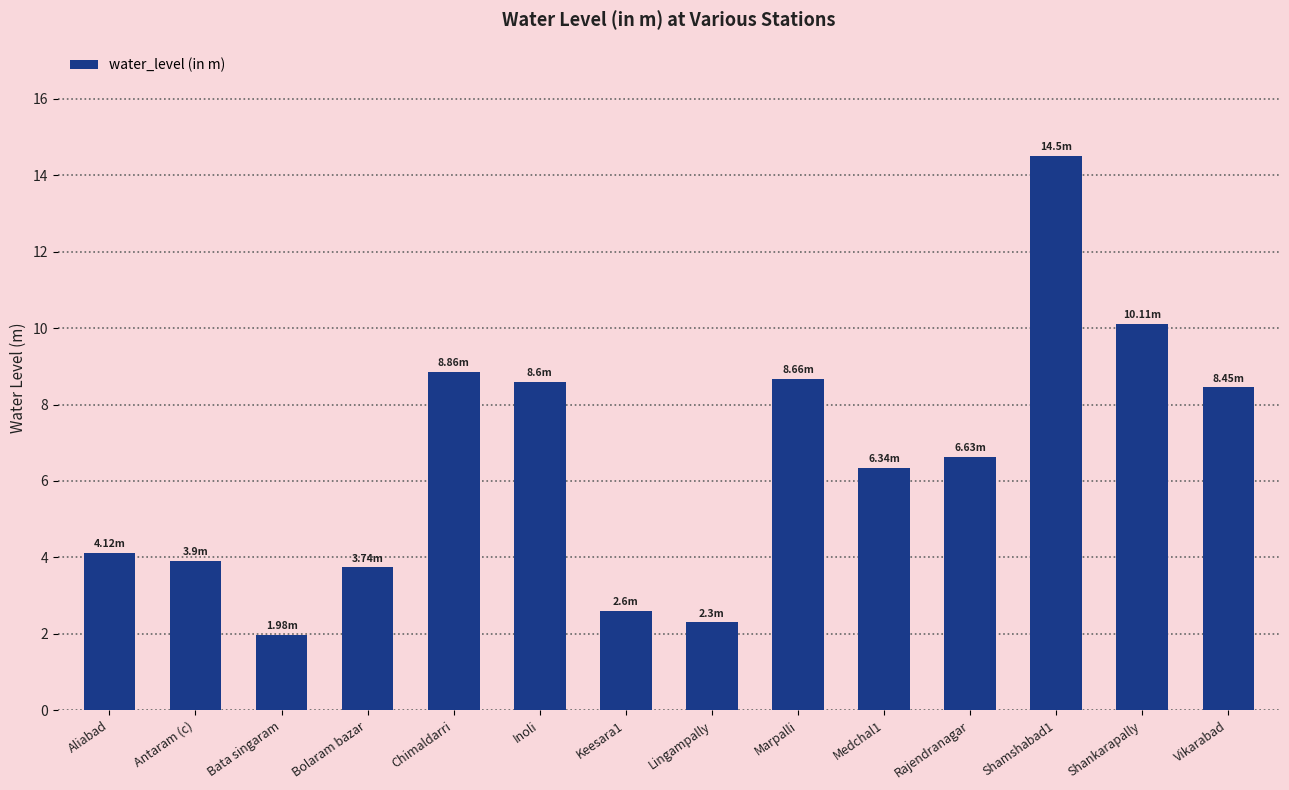

Between Bata singaram and Lingampally, which is larger?

Lingampally